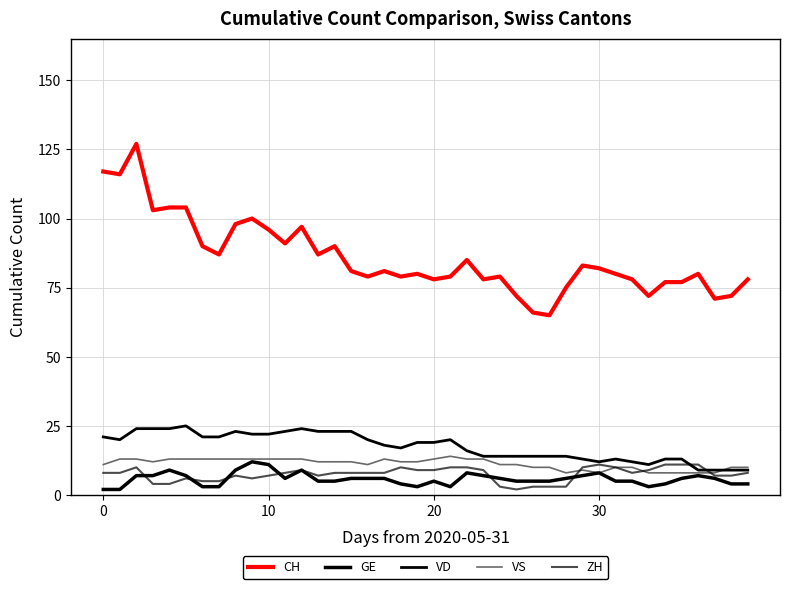

Does the chart display data point markers on the line(s)?

No